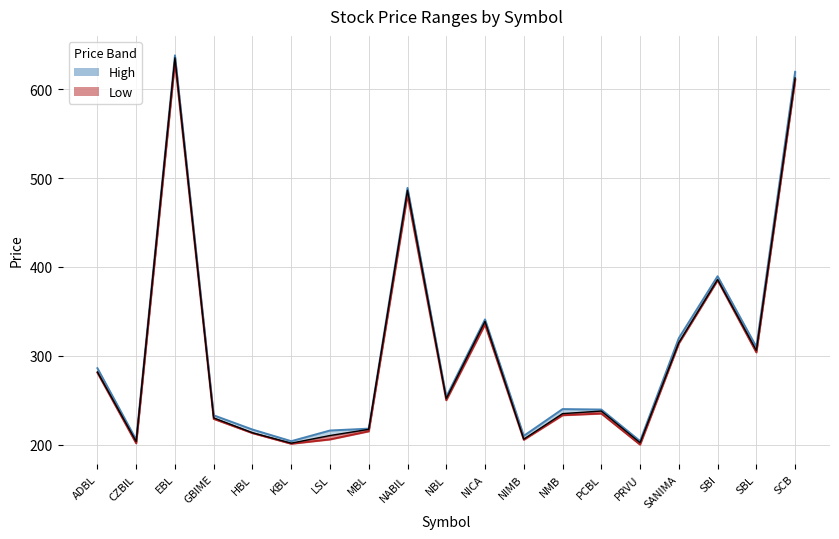

What is the change in value from HBL to PCBL?

+24.4